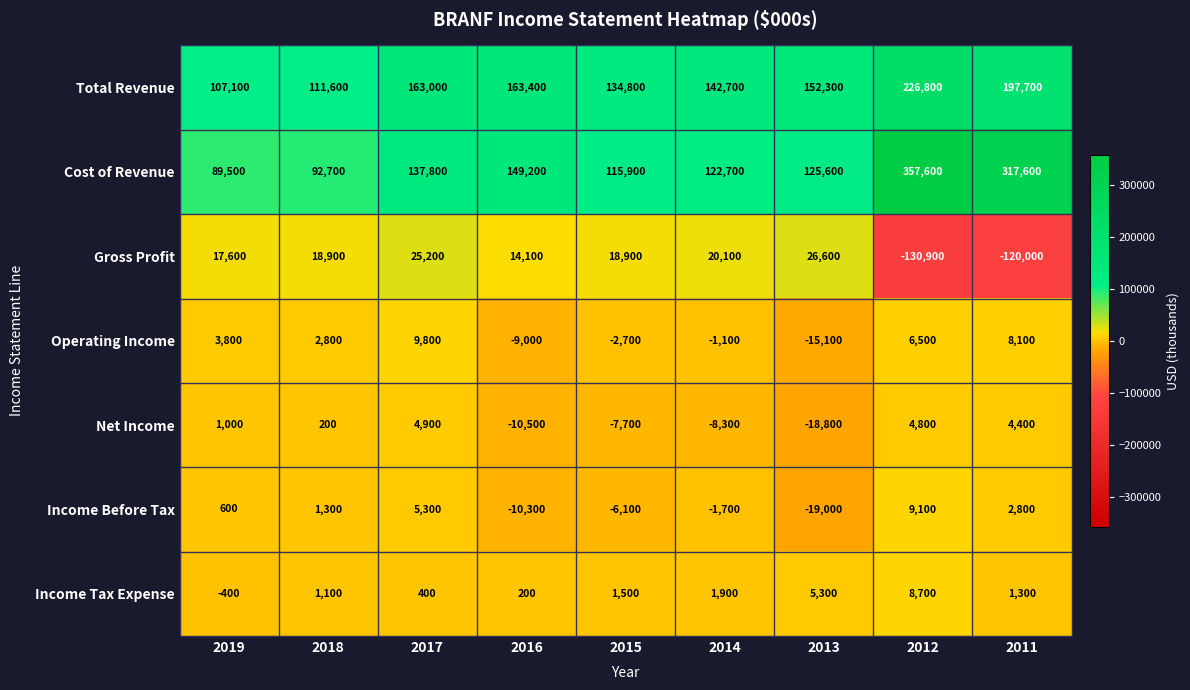

Is it true that Cost of Revenue equals 33817 at 2017?

False